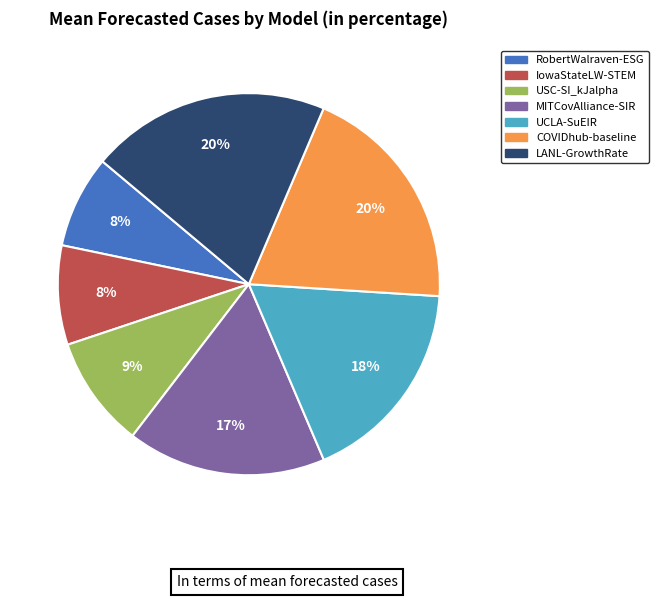

Is the sum of COVIDhub-baseline and UCLA-SuEIR greater than half?

No